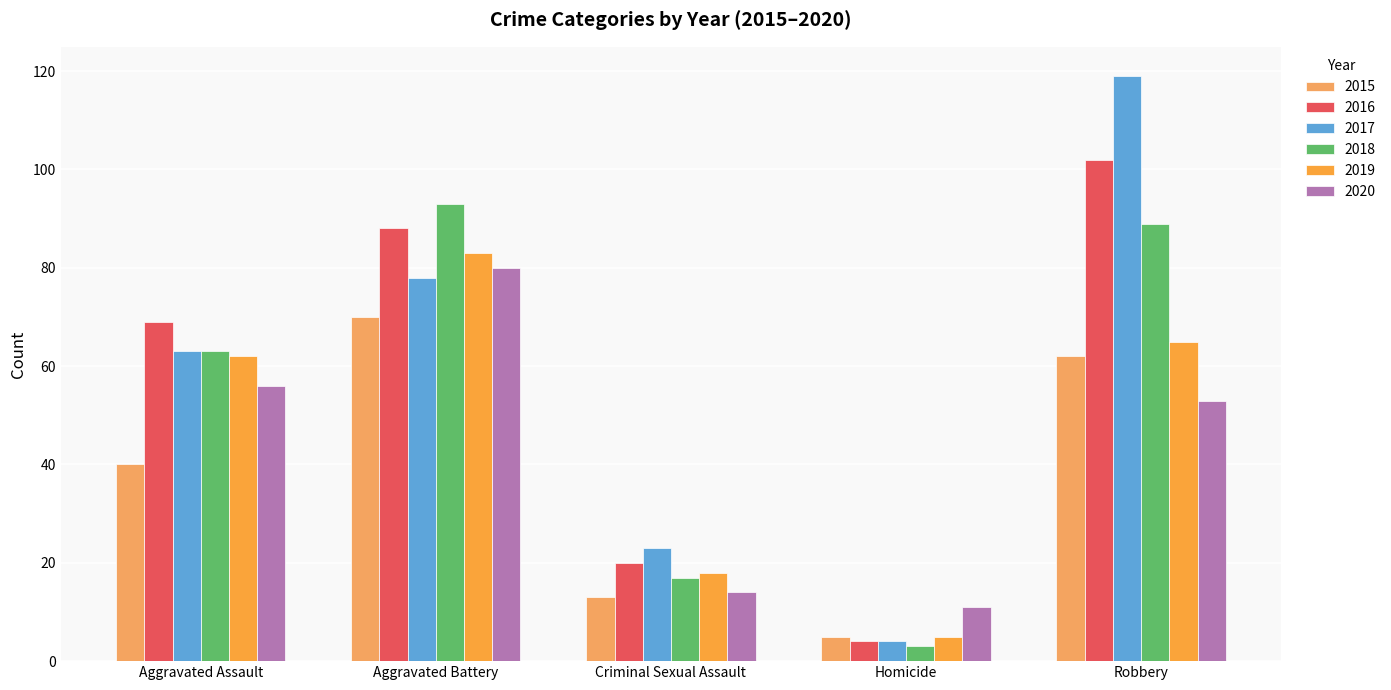

What position from the left is Aggravated Assault?

1